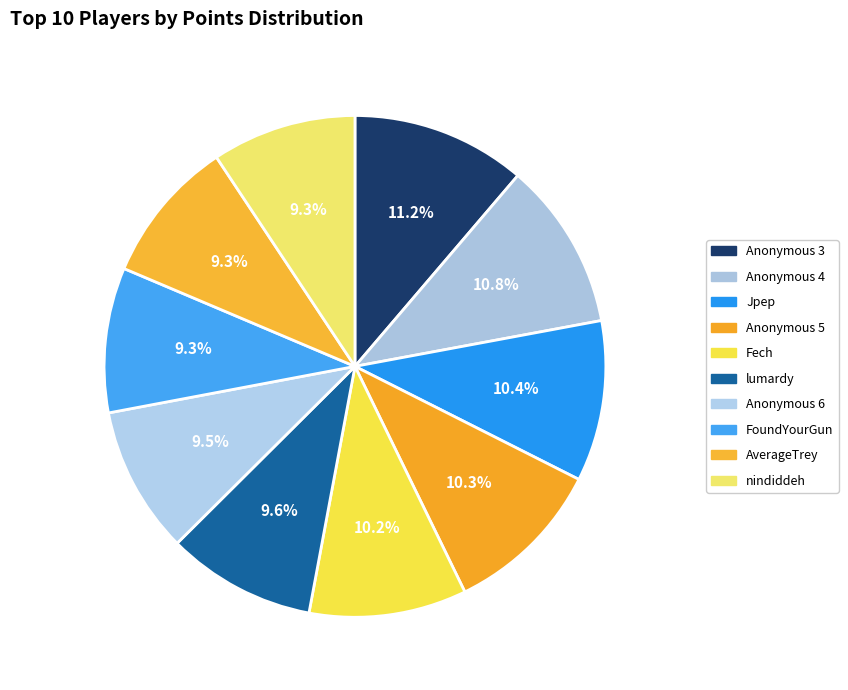

To the nearest percent, what percentage of the pie is Anonymous 4?

11%